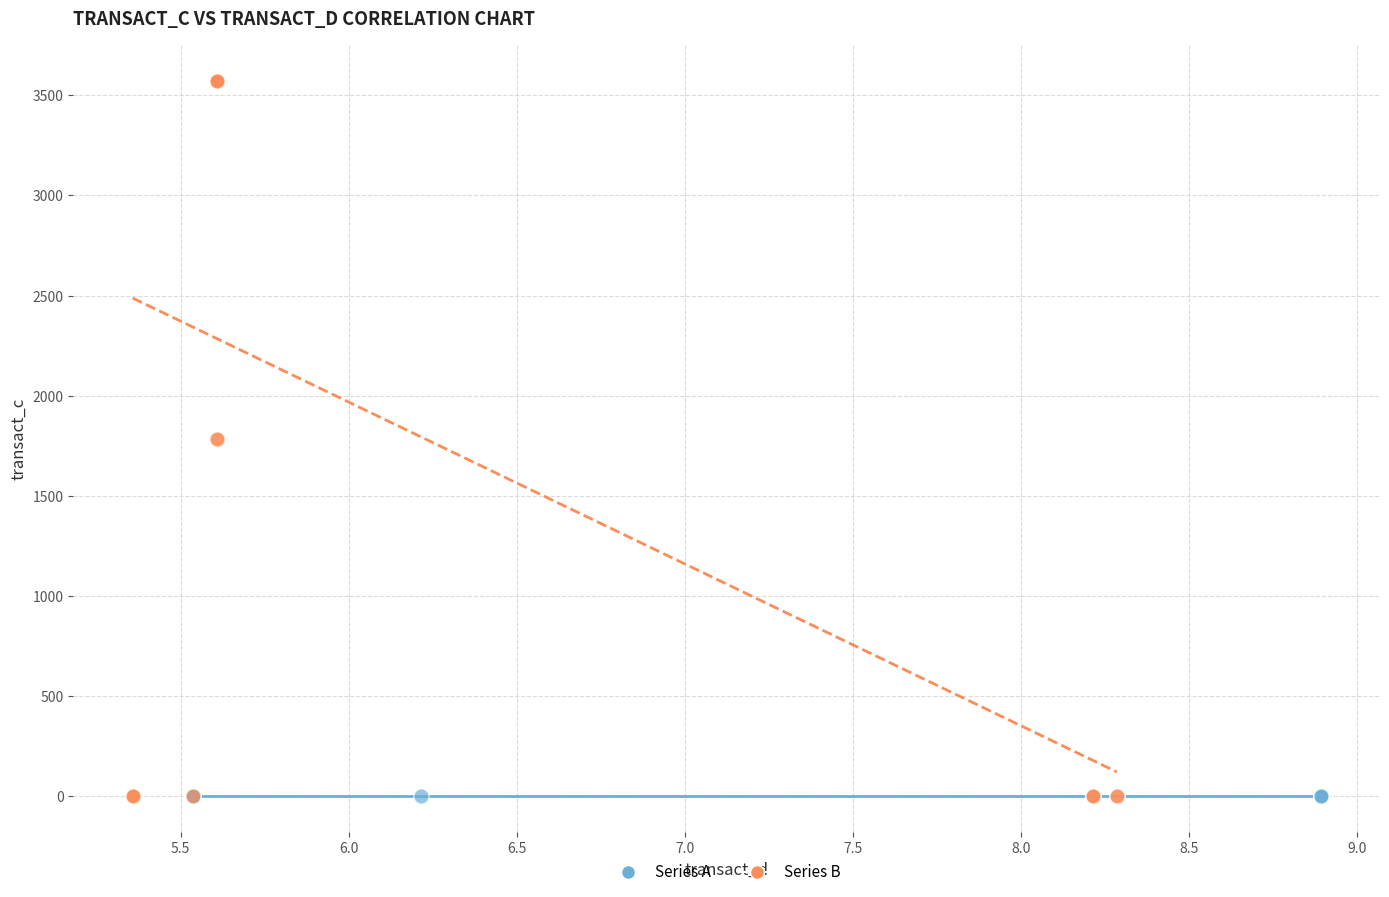

What are all the series names shown in the legend?

Series A, Series B